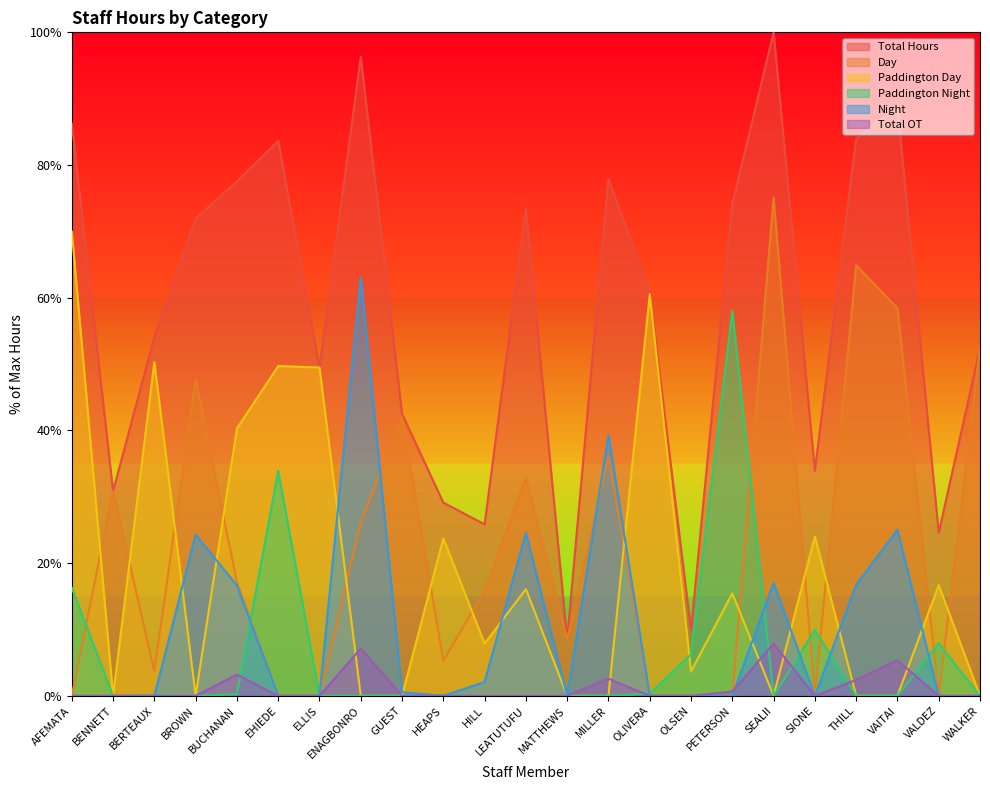

True or false: Total Hours and Day intersect in this chart.

False